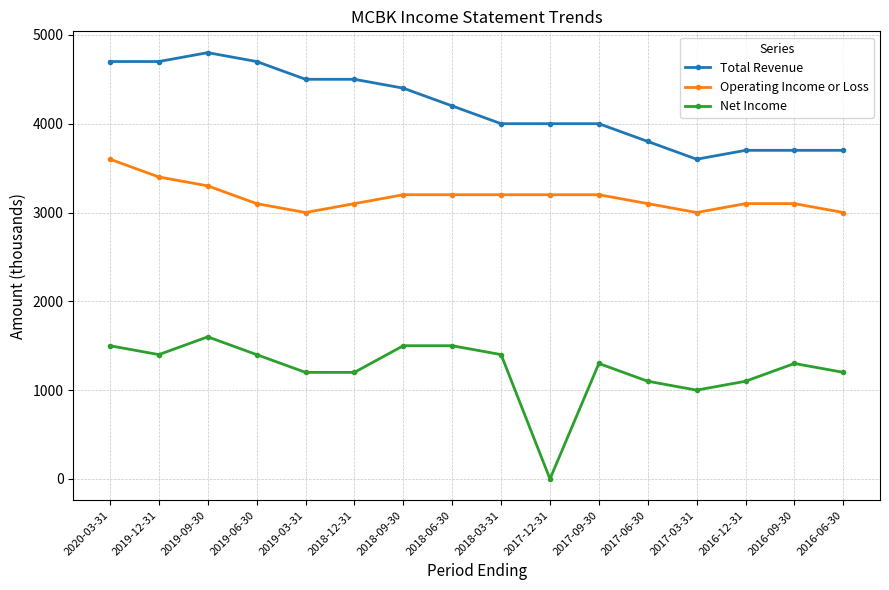

Is the value of Operating Income or Loss at 2019-09-30 greater than the value of Total Revenue at 2019-09-30?

No